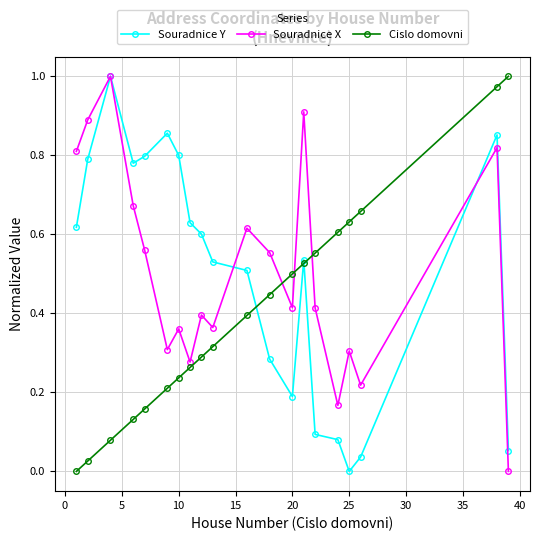

True or false: Cislo domovni has more than 1 interior local peaks.

False